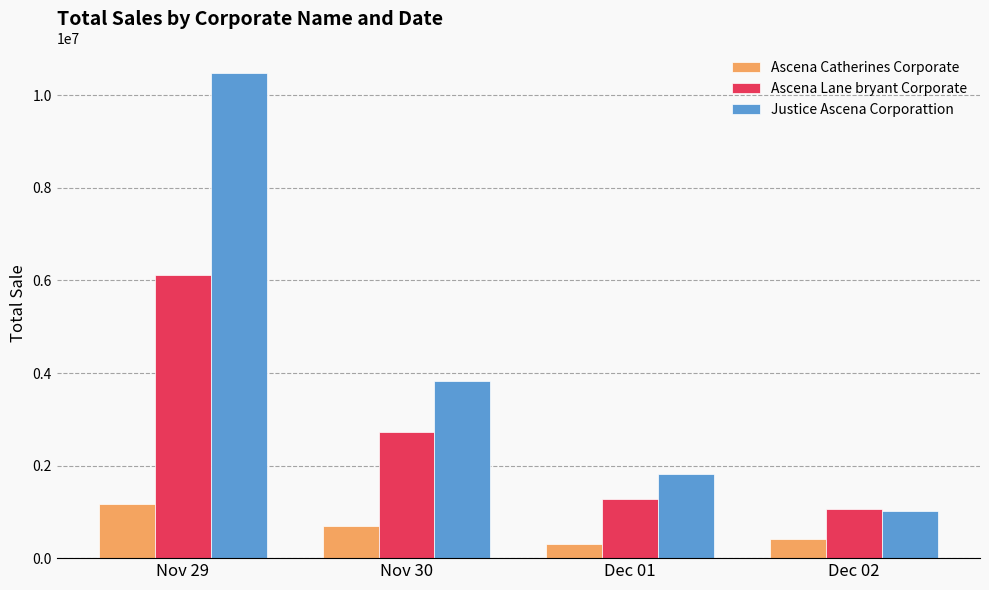

Which series changed the most between Dec 01 and Dec 02?

Justice Ascena Corporattion